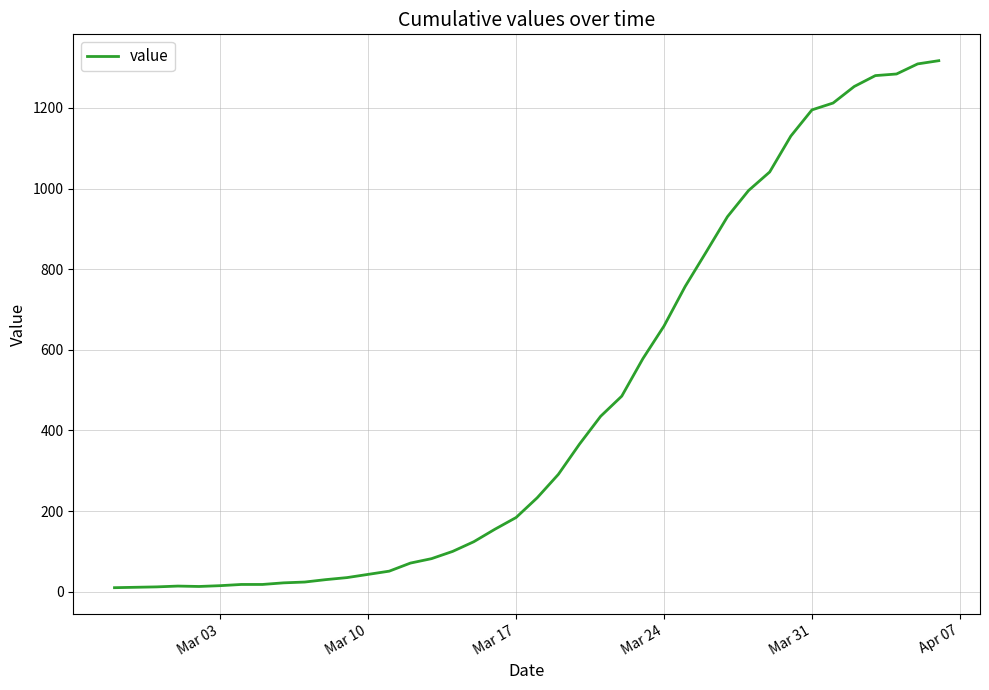

What is the difference between the maximum and minimum values?

1307